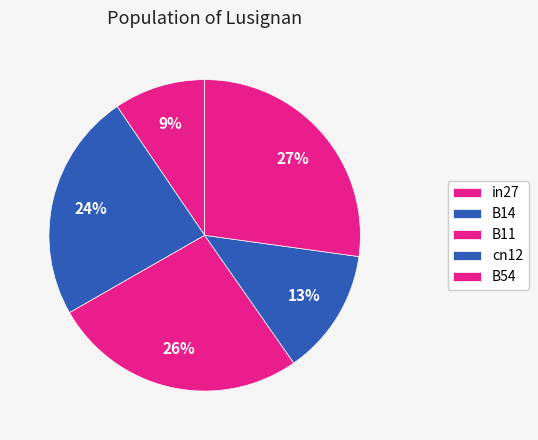

What percentage is NOT represented by B54?

72.8%